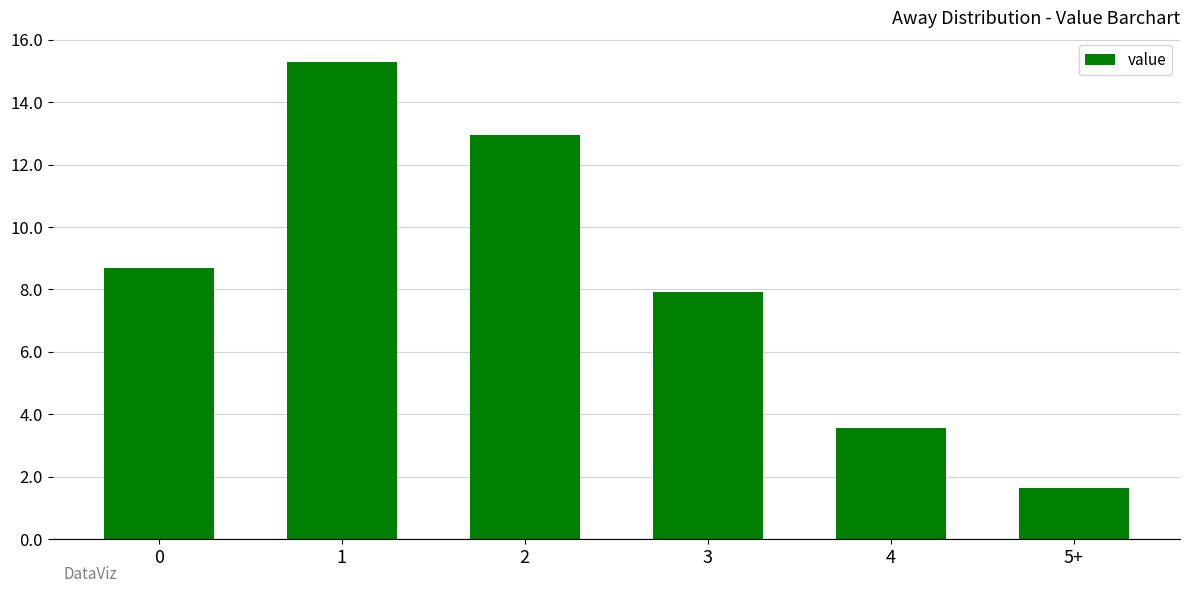

At which category does the chart reach its minimum across all series?

5+